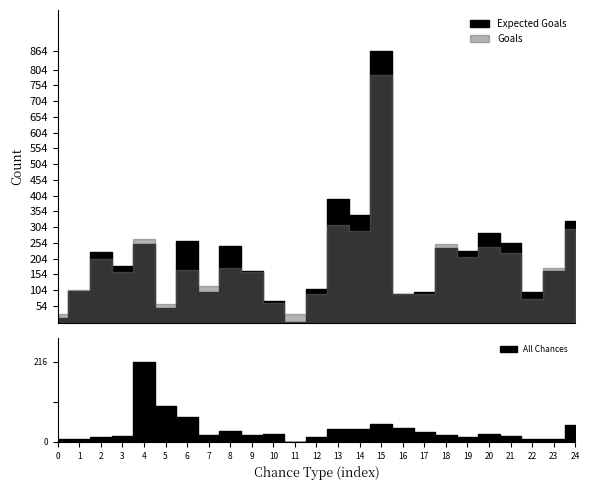

True or false: Goals and All Chances cross at least once.

False